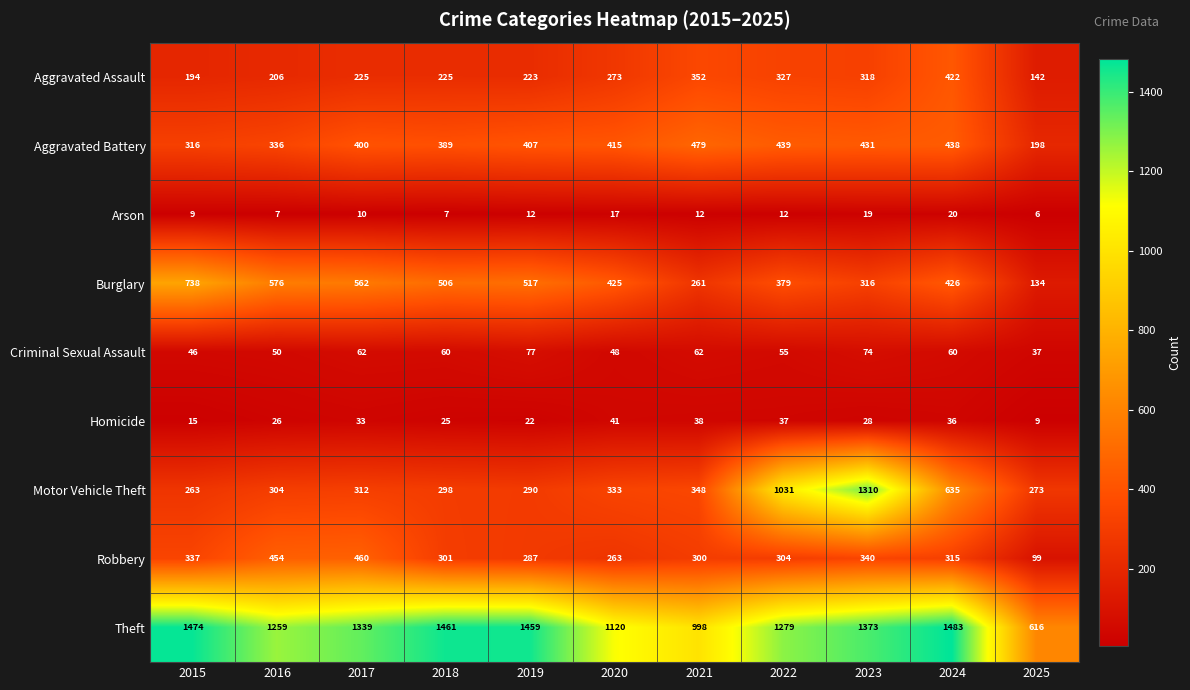

Is it true that Criminal Sexual Assault equals 60 at 2018?

True